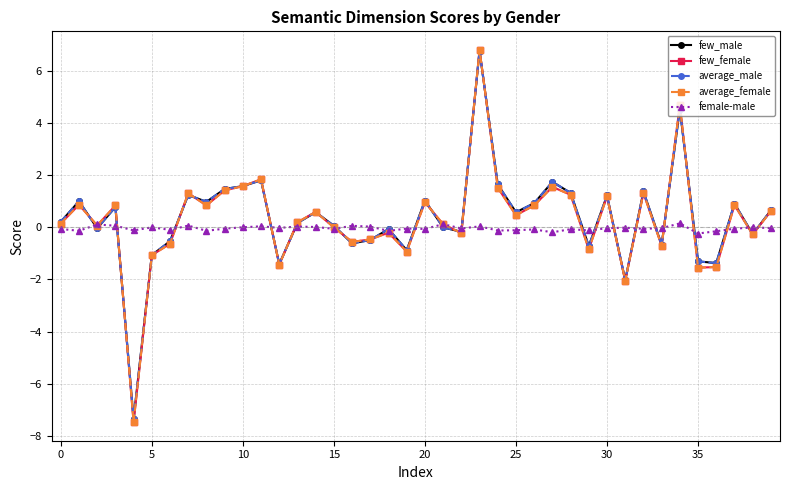

What is the minimum value shown in the chart?

-7.5